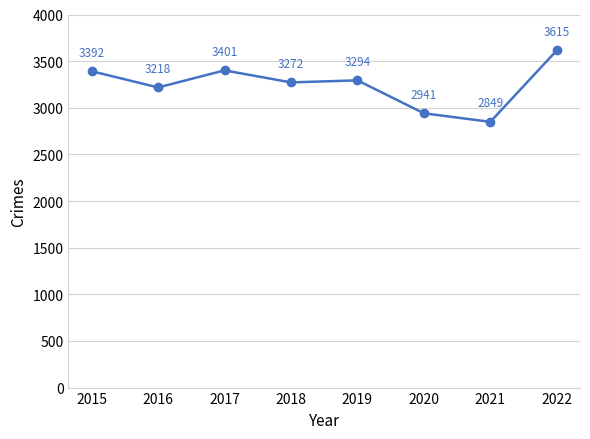

What is the ratio of the value at 2019 to the value at 2017?

1.0